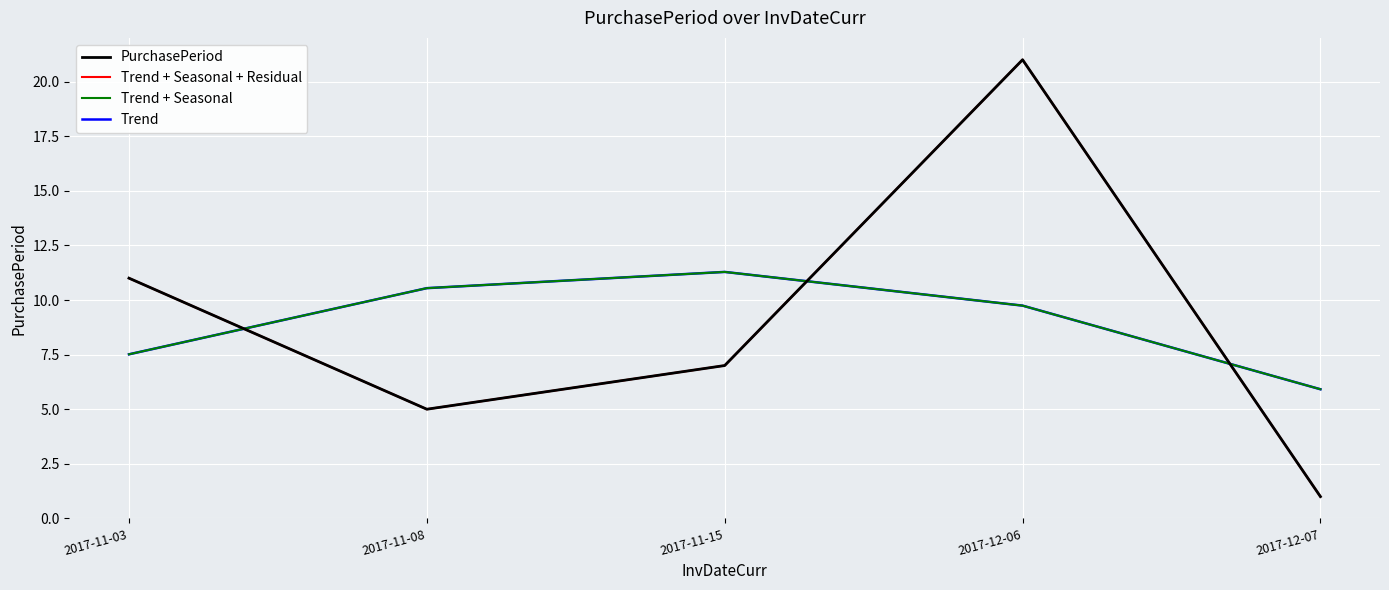

Rank the series by their maximum value, from highest to lowest.

PurchasePeriod, Trend + Seasonal + Residual, Trend + Seasonal, Trend